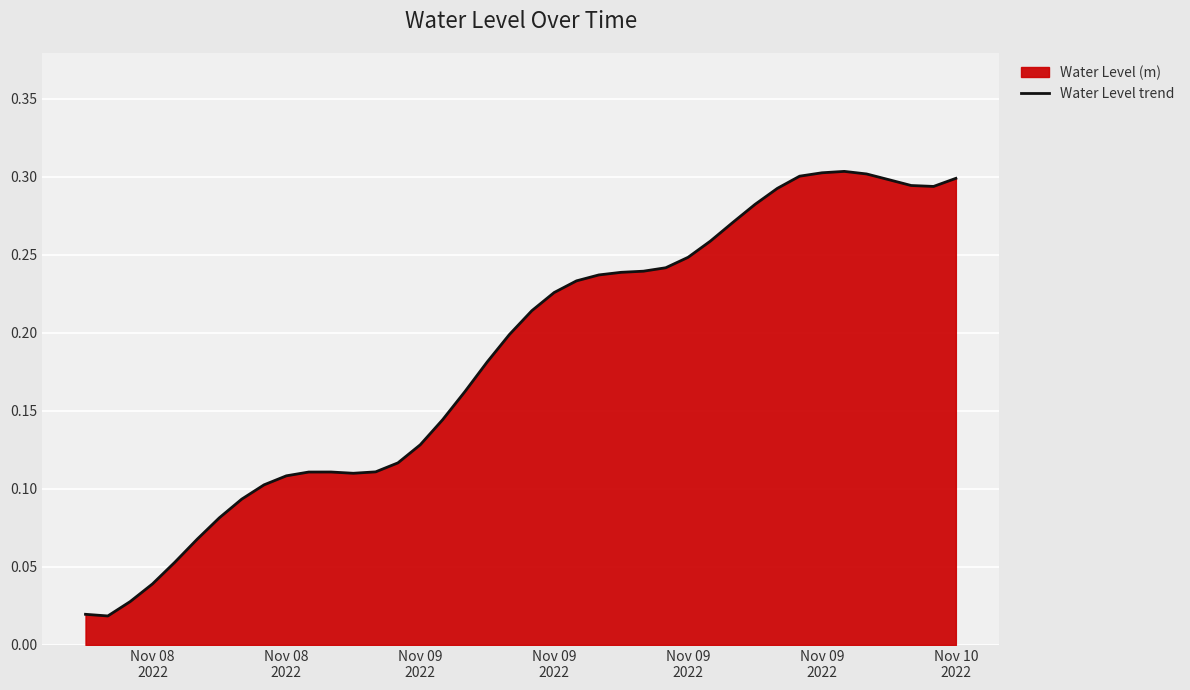

Reading right to left, extract all data points from this chart.

0.3	0.3	0.3	0.3	0.3	0.3	0.3	0.3	0.3	0.3	0.3	0.3	0.2	0.2	0.2	0.2	0.2	0.2	0.2	0.2	0.2	0.2	0.2	0.1	0.1	0.1	0.1	0.1	0.1	0.1	0.1	0.1	0.1	0.1	0.1	0.1	0.0	0.0	0.0	0.0